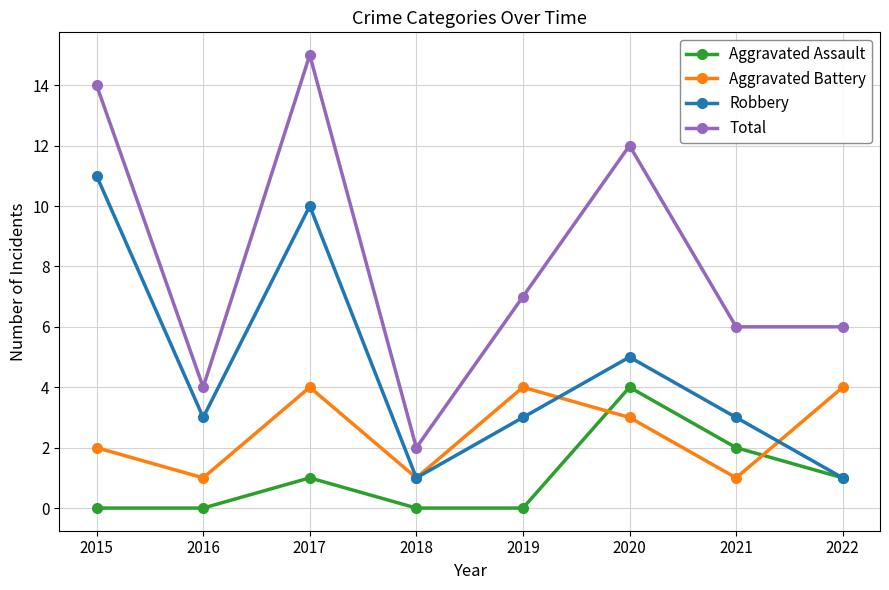

What is the value of the Robbery point at the 4th from the left?

1